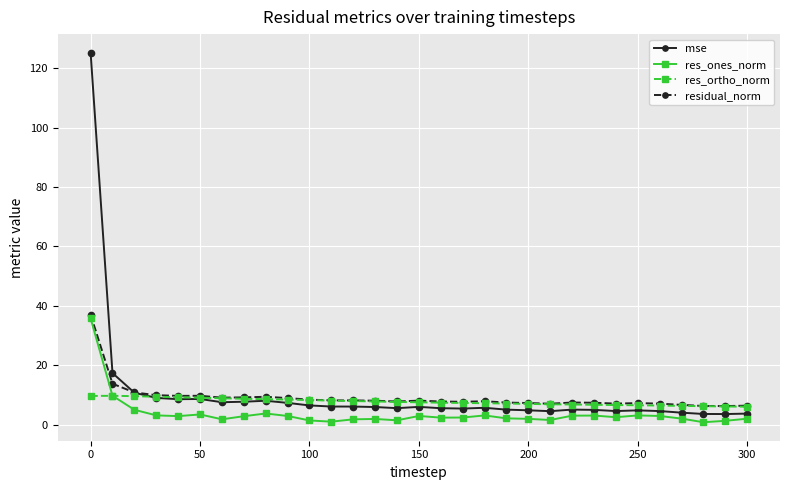

What is the minimum value for res_ones_norm?

0.9